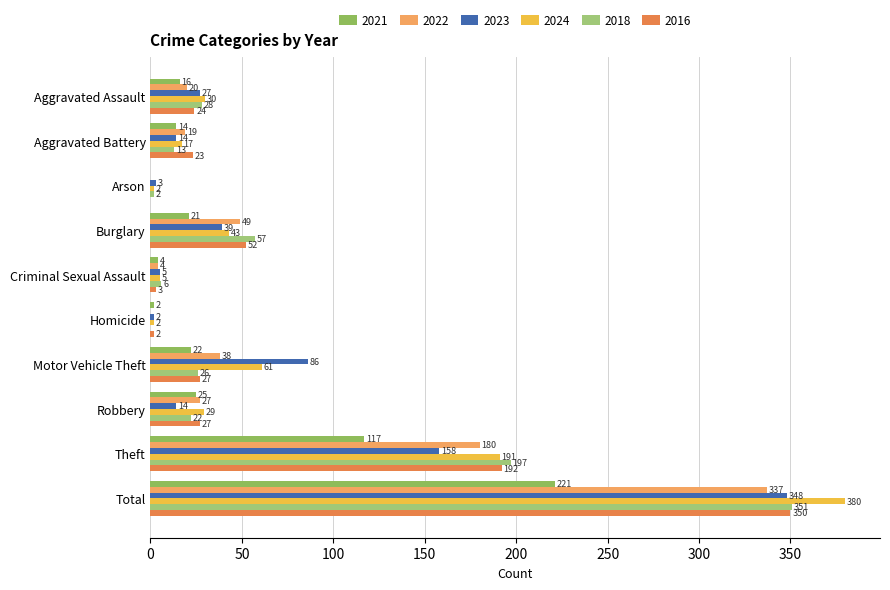

How many values in 2018 are above zero?

9